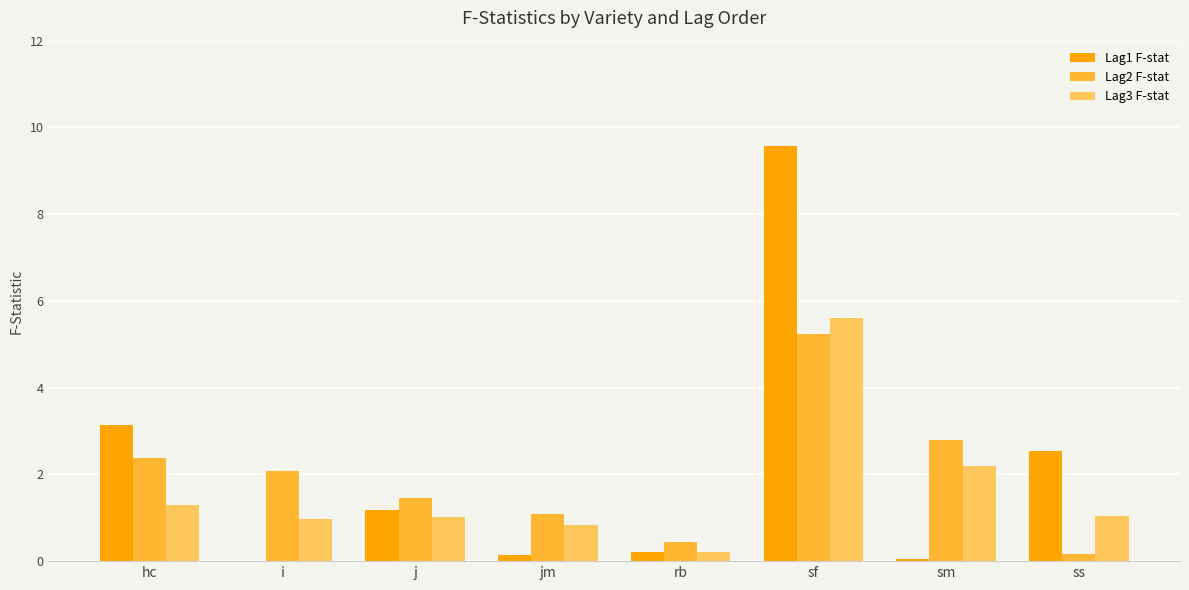

What value does the Lag1 F-stat series have at ss?

2.5